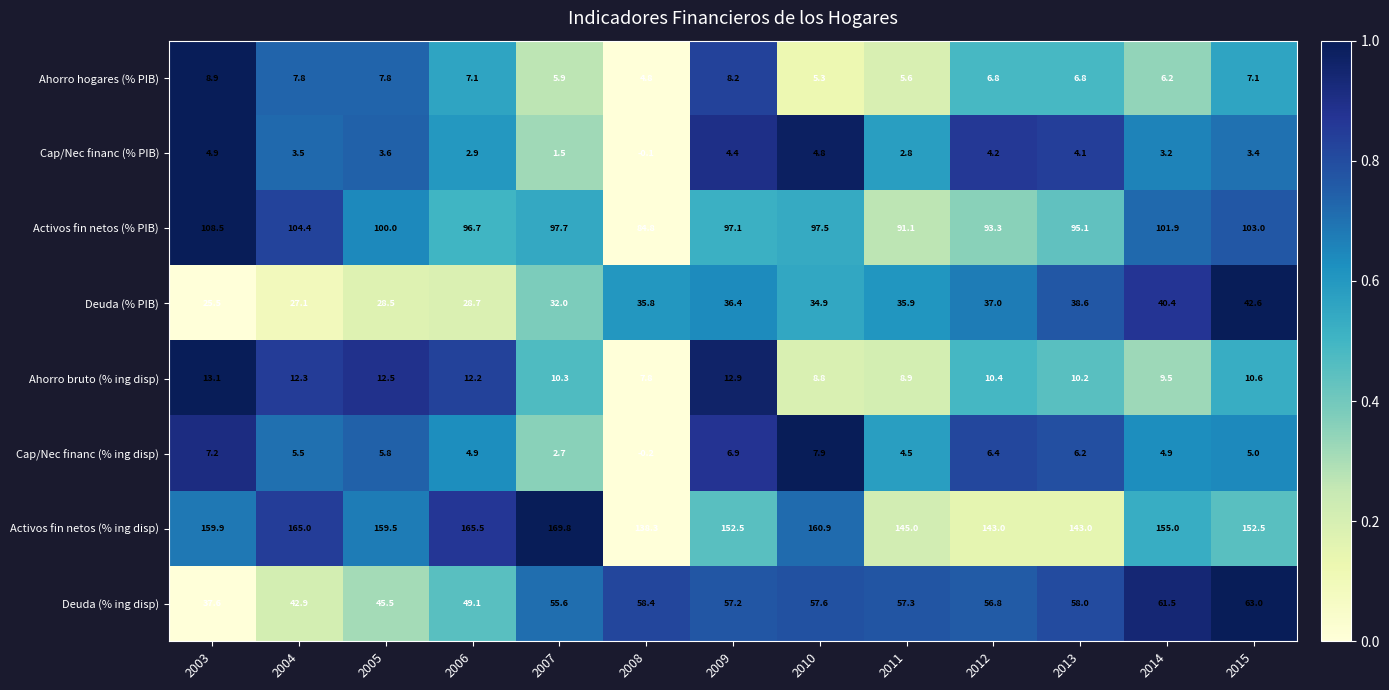

Rank the series at 2011 from highest to lowest value.

Activos fin netos (% ing disp), Activos fin netos (% PIB), Deuda (% ing disp), Deuda (% PIB), Ahorro bruto (% ing disp), Ahorro hogares (% PIB), Cap/Nec financ (% ing disp), Cap/Nec financ (% PIB)